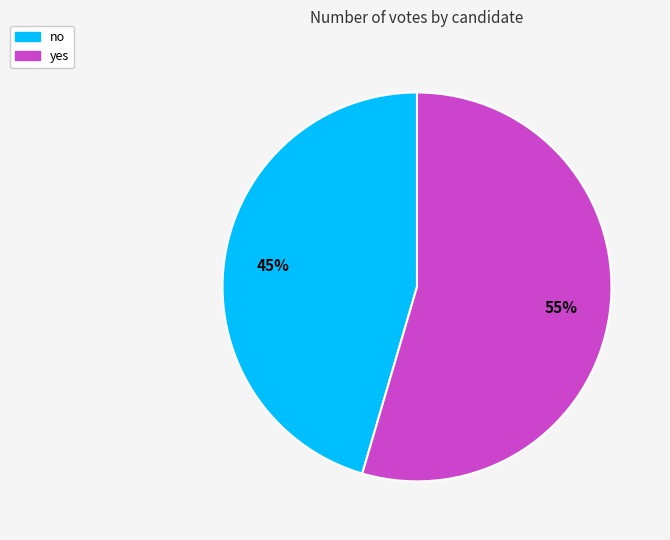

The no slice represents 45% of the pie. True or false?

True